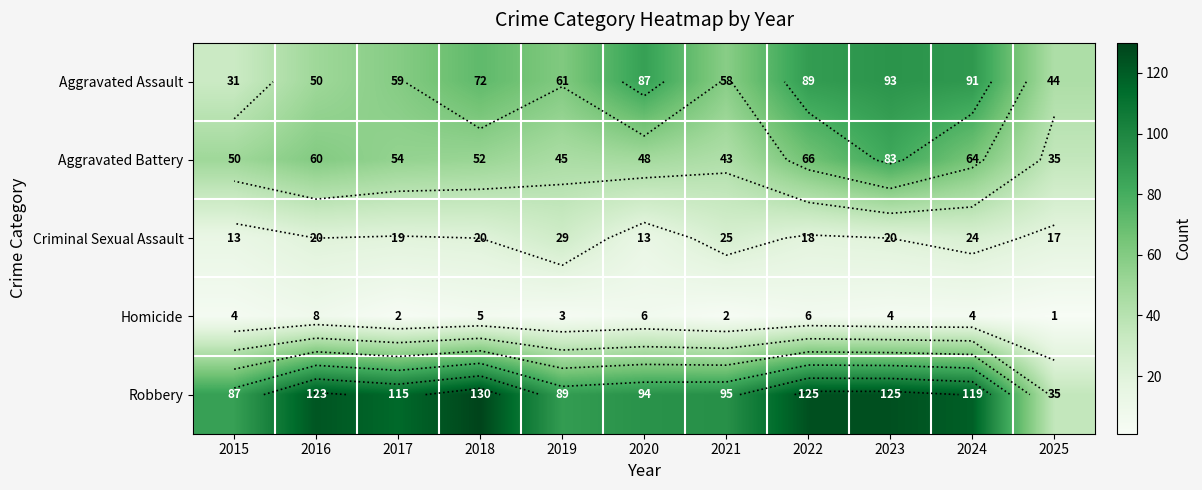

Where is Aggravated Assault nearest to the value 62?

2019